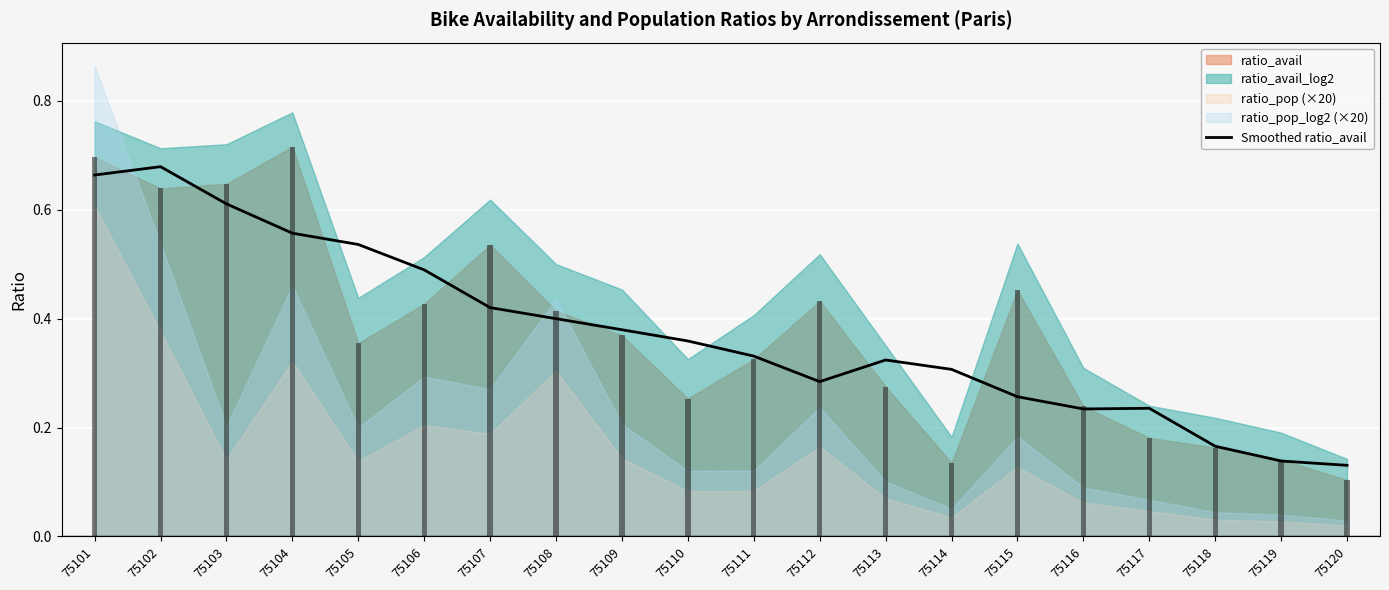

What is the difference between the values at 75118 and 75111?

0.2